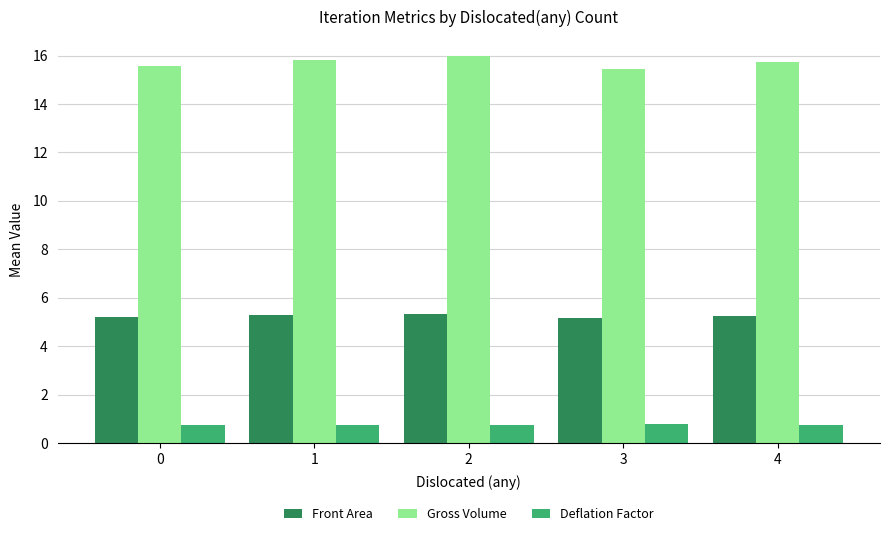

At 1, list the series in order from smallest to largest.

Deflation Factor, Front Area, Gross Volume